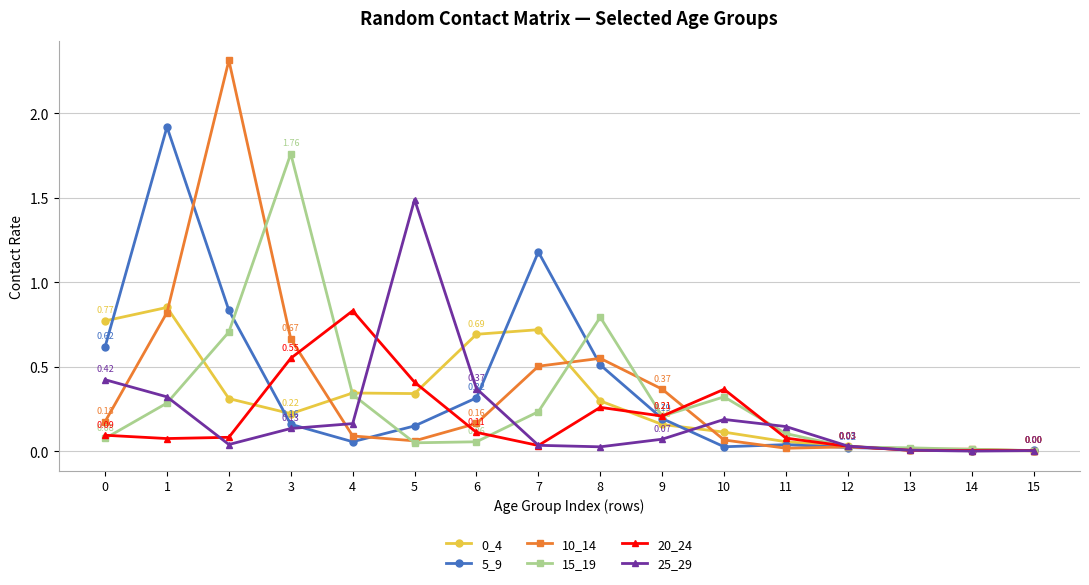

True or false: 15_19 has more than 1 points higher than both neighbors.

True